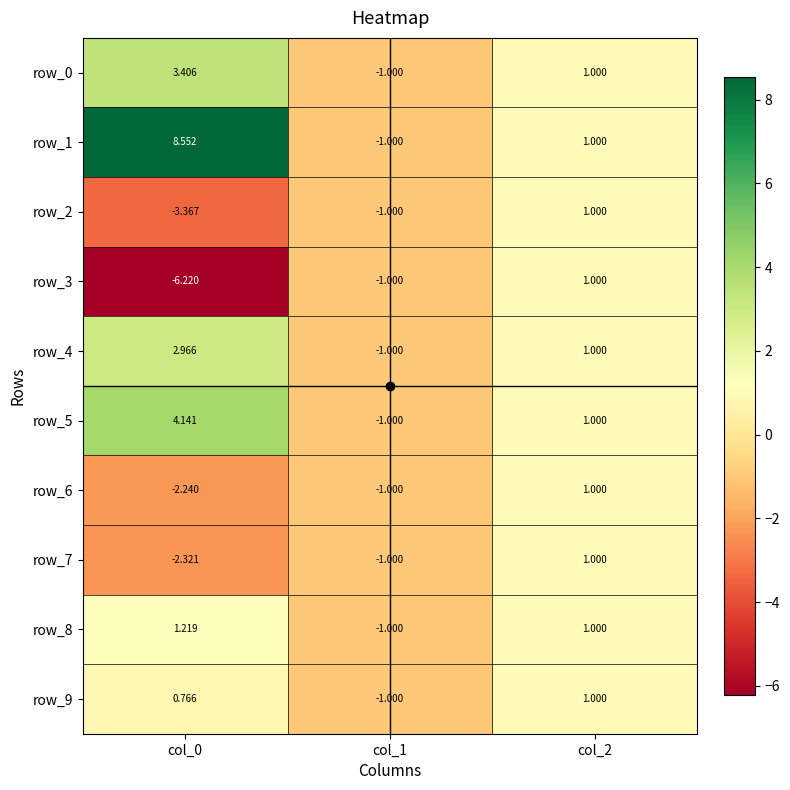

How many distinct data groups are displayed?

10